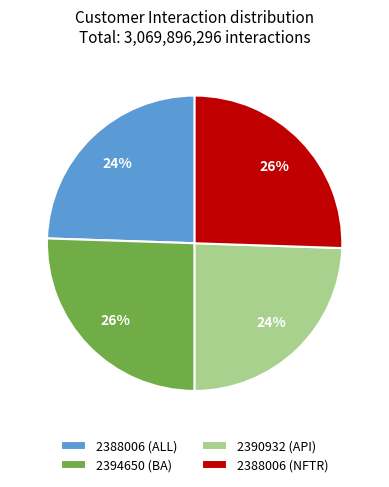

What percentage is the 2388006 (NFTR) slice, to the nearest percent?

26%